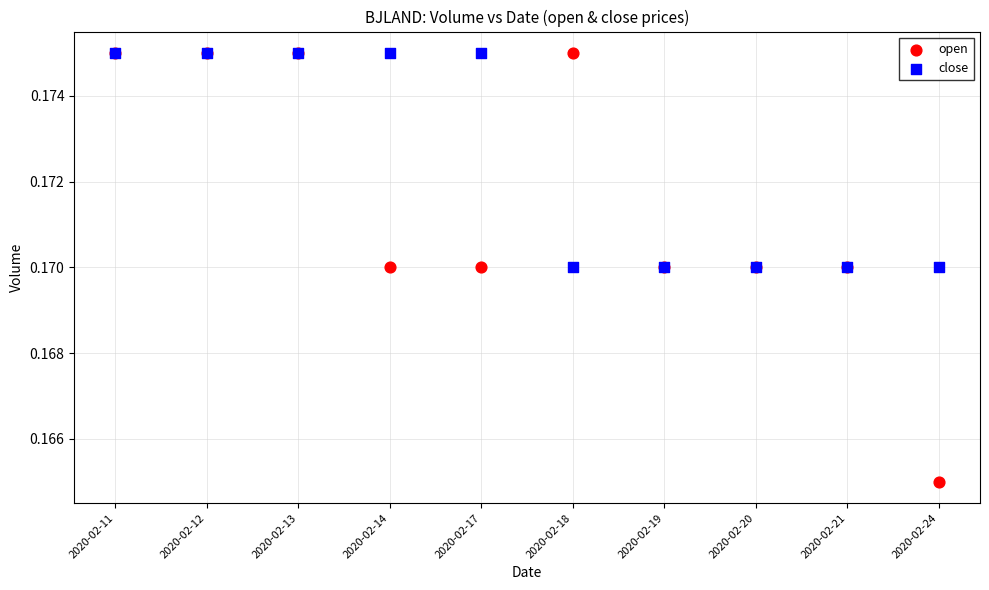

Which series has the largest Y range (max minus min)?

open